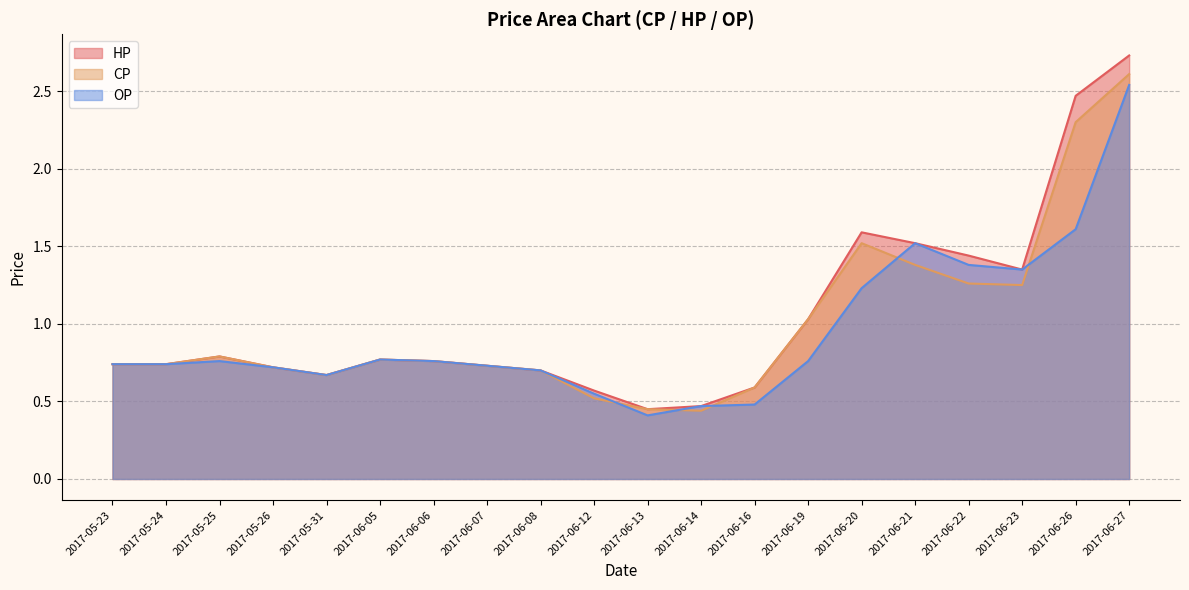

How many times do CP and OP cross each other?

5